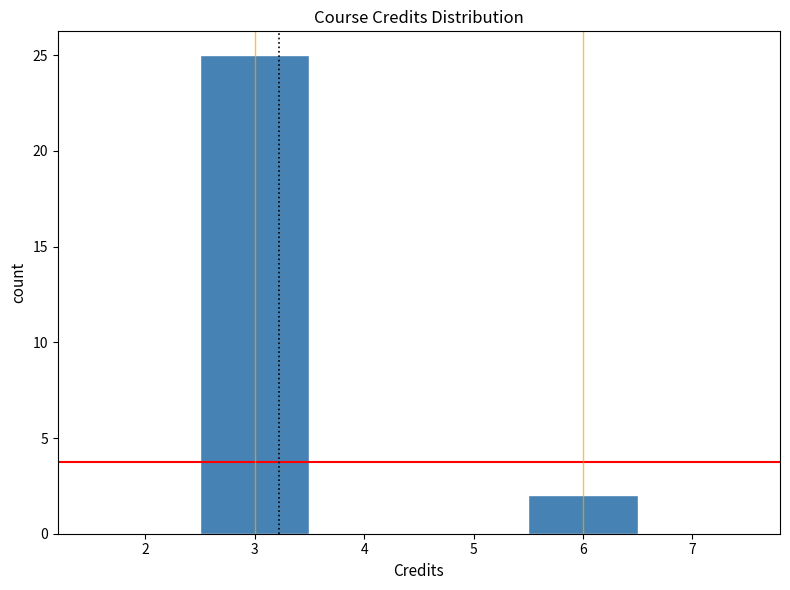

How tall is the bar that spans 2.5 to 3.5 on the x-axis? The values are not printed on the chart, so give them approximately, as read against the axis.

25